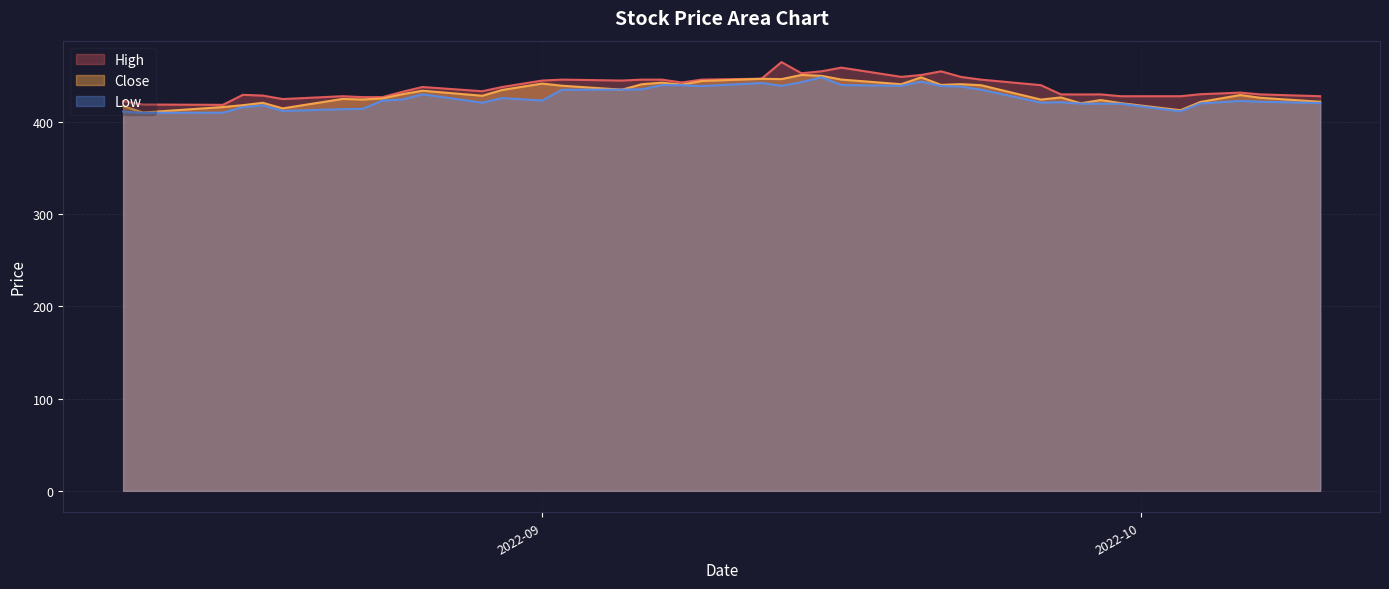

What are all the series names shown in the legend?

High, Close, Low